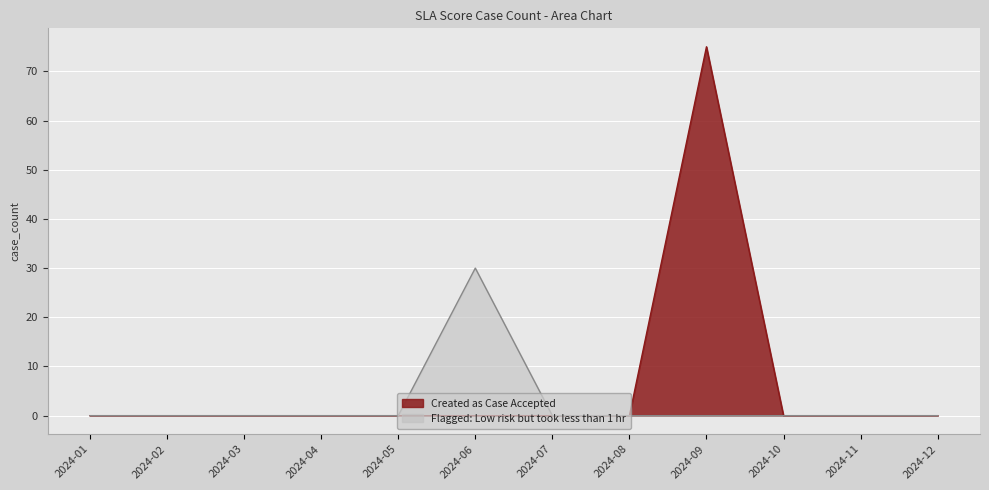

How many data points in Created as Case Accepted are above 0?

1